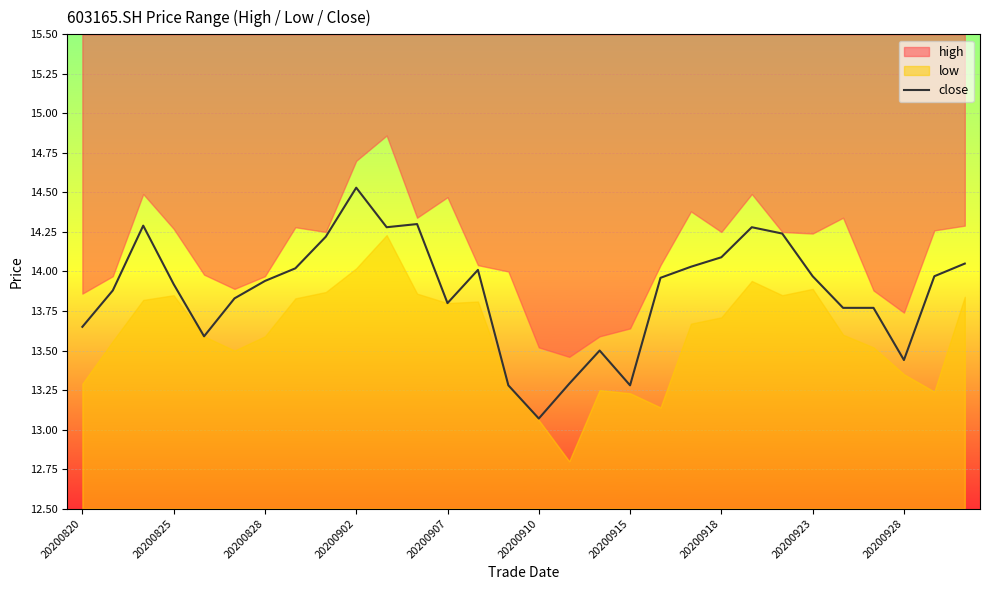

Is it true that the value at 16 is 3.8?

False